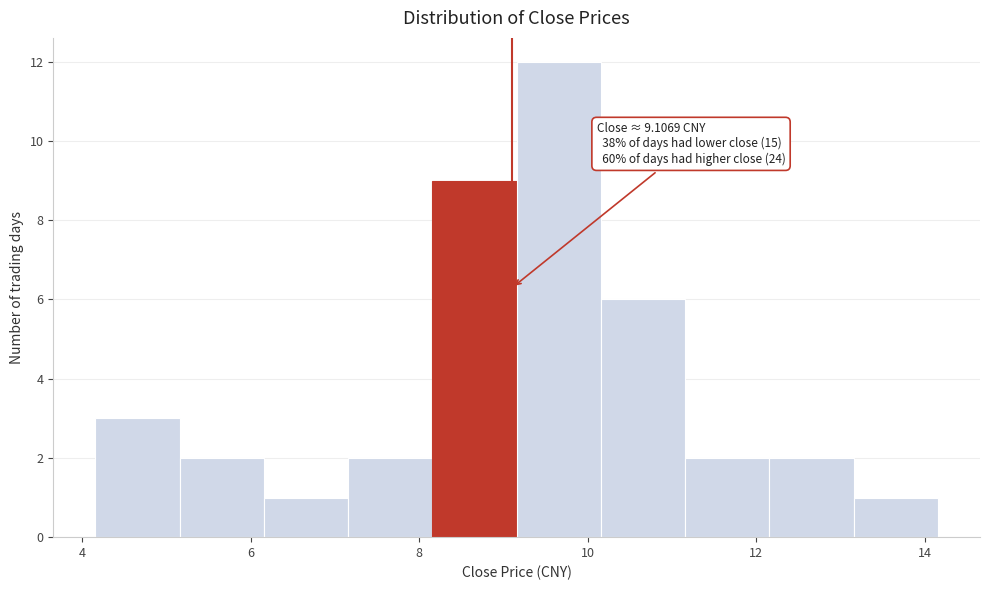

Which range on the x-axis has the tallest bar?

9.2 to 10.2